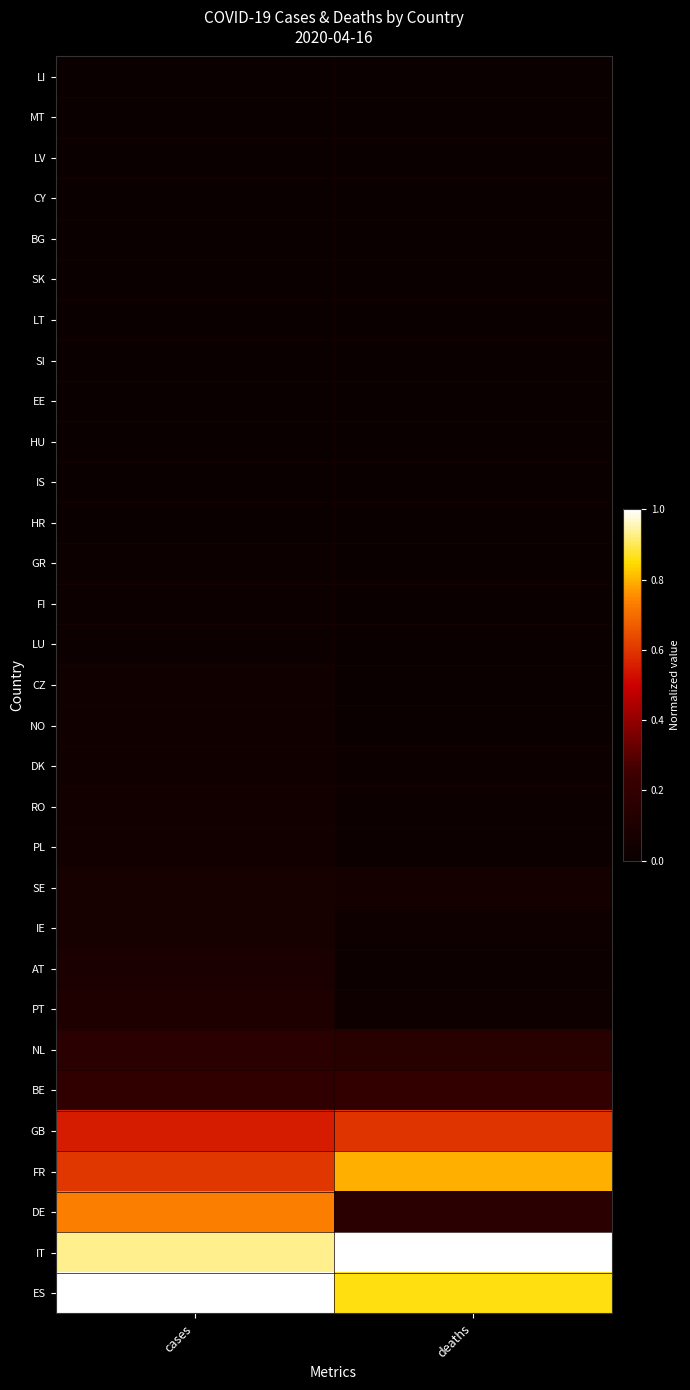

Reading left to right, transcribe all the data shown in this chart.

LI: cases=0.0	deaths=0.0
MT: cases=0.0	deaths=0.0
LV: cases=0.0	deaths=0.0
CY: cases=0.0	deaths=0.0
BG: cases=0.0	deaths=0.0
SK: cases=0.0	deaths=0.0
LT: cases=0.0	deaths=0.0
SI: cases=0.0	deaths=0.0
EE: cases=0.0	deaths=0.0
HU: cases=0.0	deaths=0.0
IS: cases=0.0	deaths=0.0
HR: cases=0.0	deaths=0.0
GR: cases=0.0	deaths=0.0
FI: cases=0.0	deaths=0.0
LU: cases=0.0	deaths=0.0
CZ: cases=0.0	deaths=0.0
NO: cases=0.0	deaths=0.0
DK: cases=0.0	deaths=0.0
RO: cases=0.0	deaths=0.0
PL: cases=0.0	deaths=0.0
SE: cases=0.1	deaths=0.1
IE: cases=0.1	deaths=0.0
AT: cases=0.1	deaths=0.0
PT: cases=0.1	deaths=0.0
NL: cases=0.2	deaths=0.1
BE: cases=0.2	deaths=0.2
GB: cases=0.6	deaths=0.6
FR: cases=0.6	deaths=0.8
DE: cases=0.7	deaths=0.2
IT: cases=0.9	deaths=1.0
ES: cases=1.0	deaths=0.9